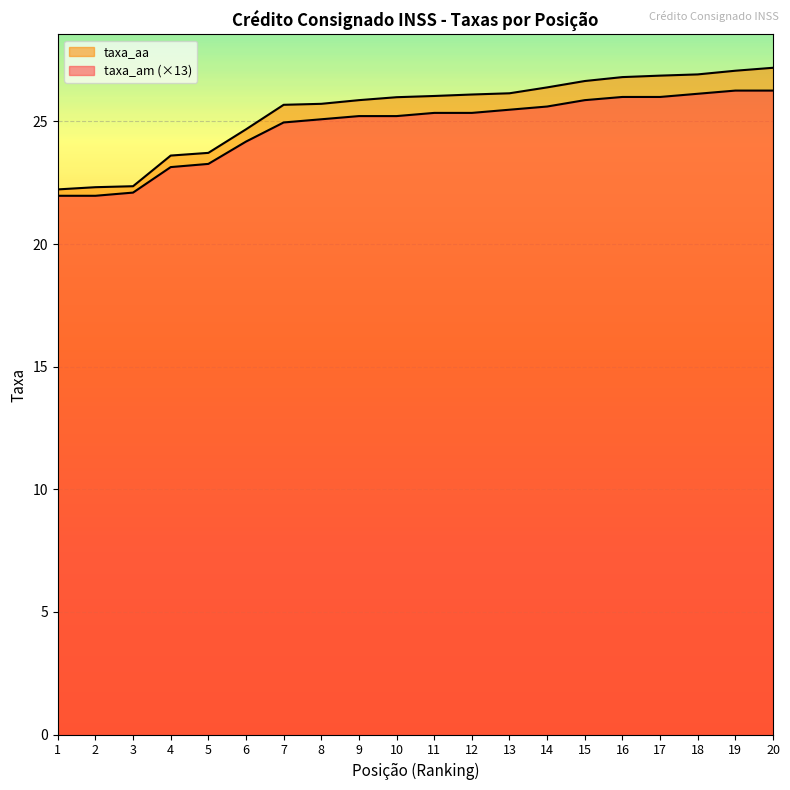

True or false: taxa_aa has a value of 9.9 at 2.

False